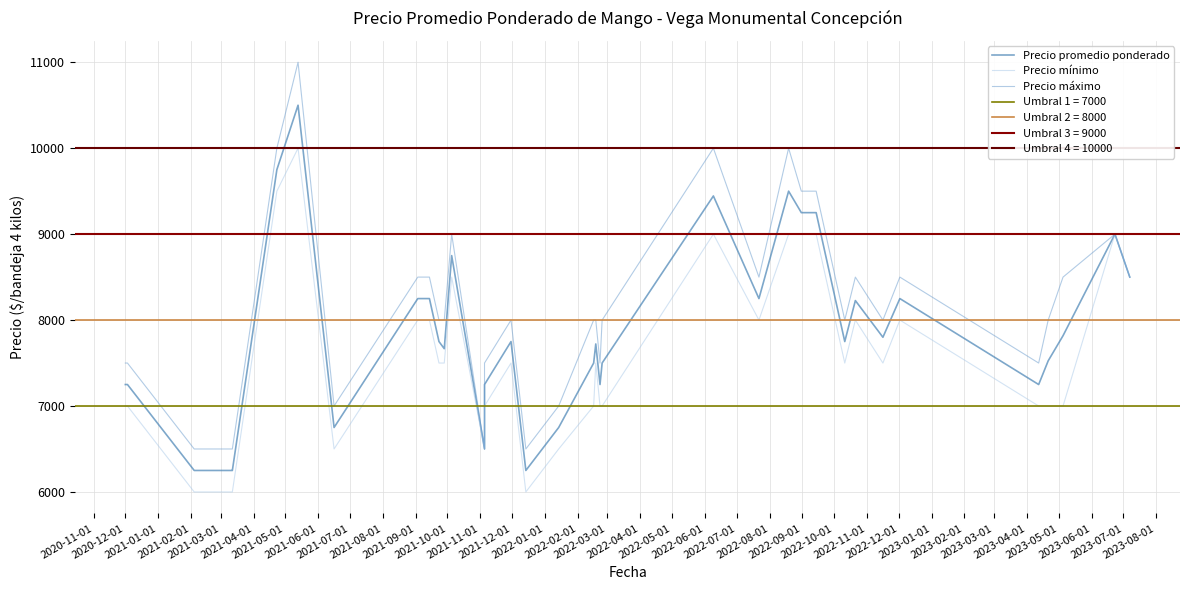

How many lines are shown in the chart?

3